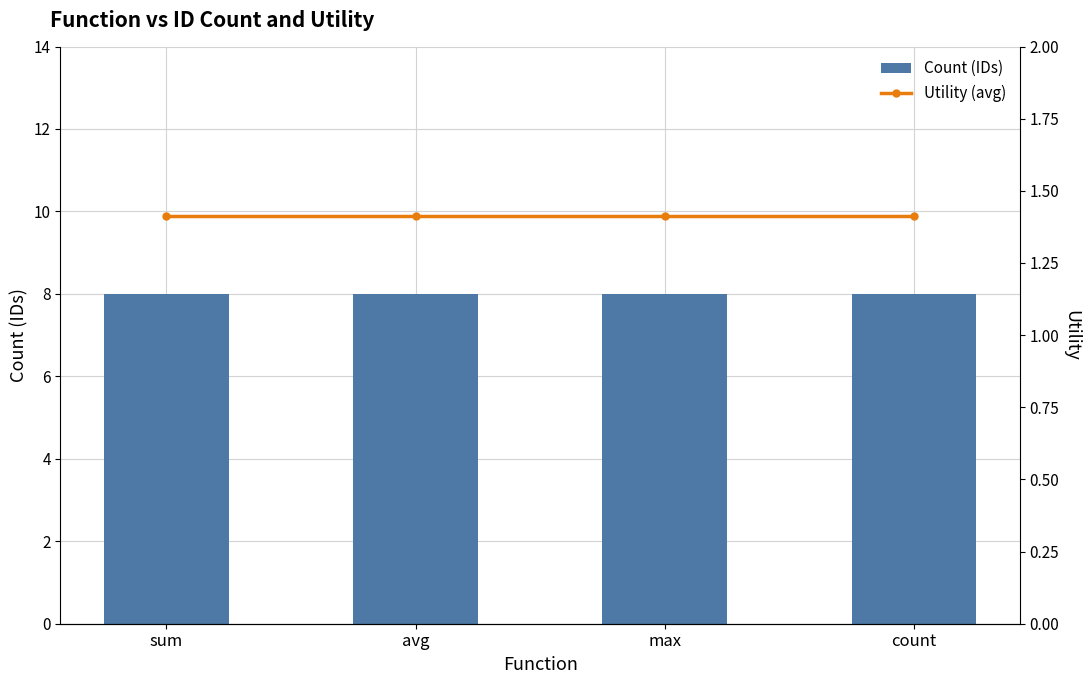

How many groups of bars are there?

4